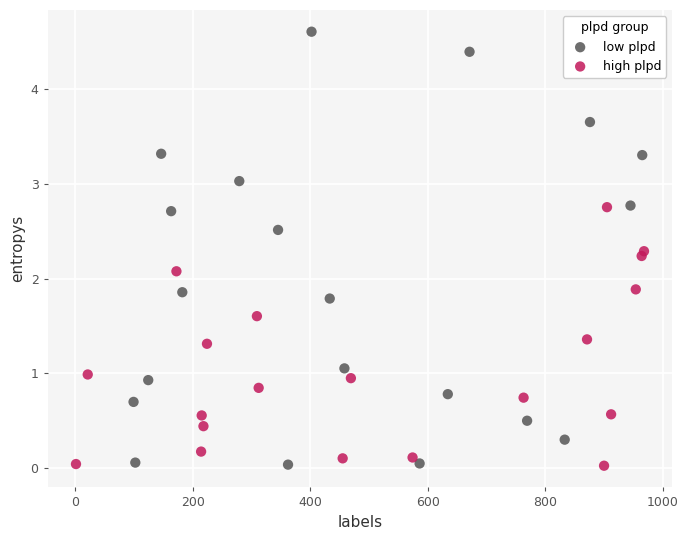

What are all the series names shown in the legend?

low plpd, high plpd